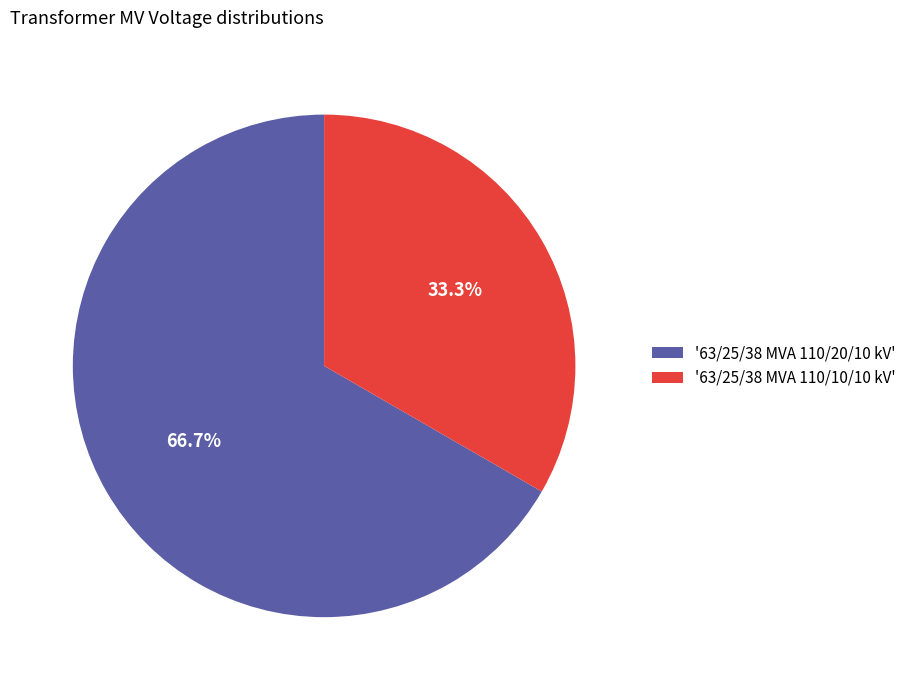

Which slice is the smallest?

'63/25/38 MVA 110/10/10 kV'